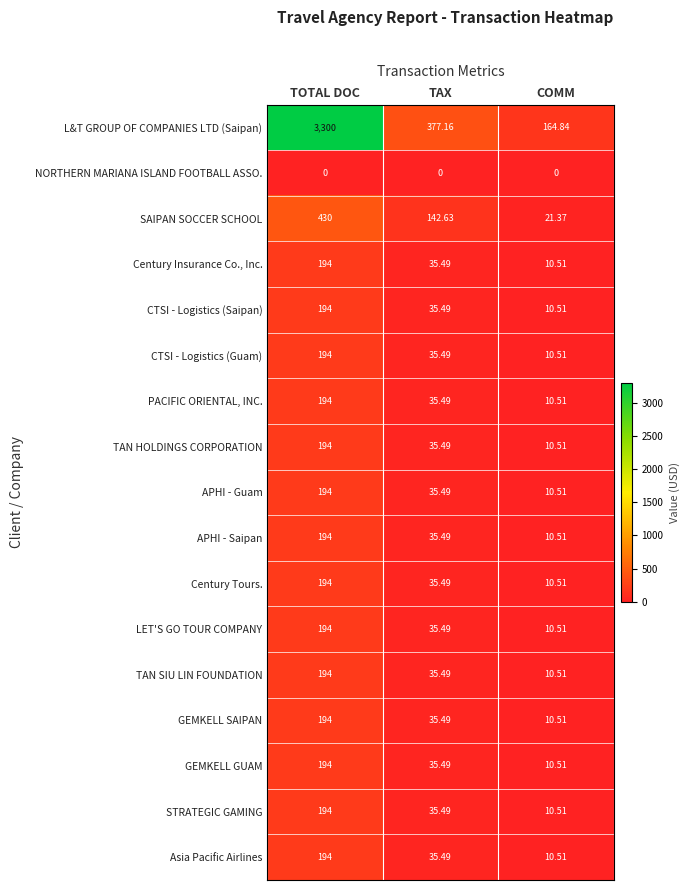

List the labels in order of CTSI - Logistics (Saipan) value, largest first.

TOTAL DOC, TAX, COMM